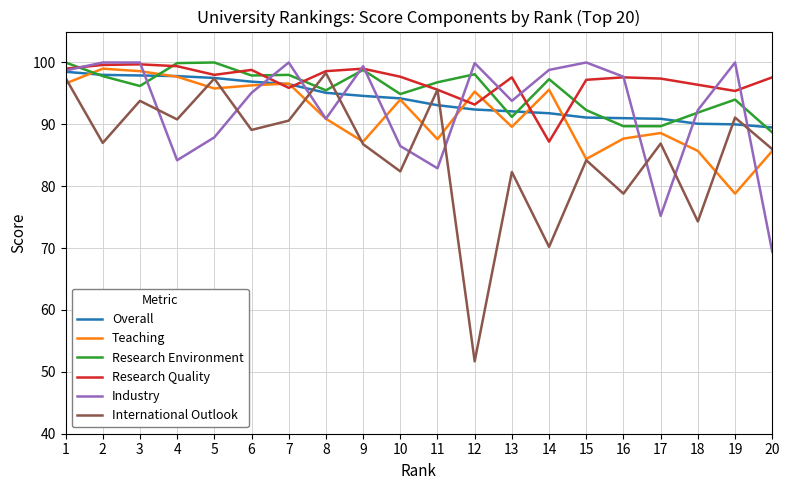

Which series ends up on top after the final intersection of International Outlook and Overall?

Overall